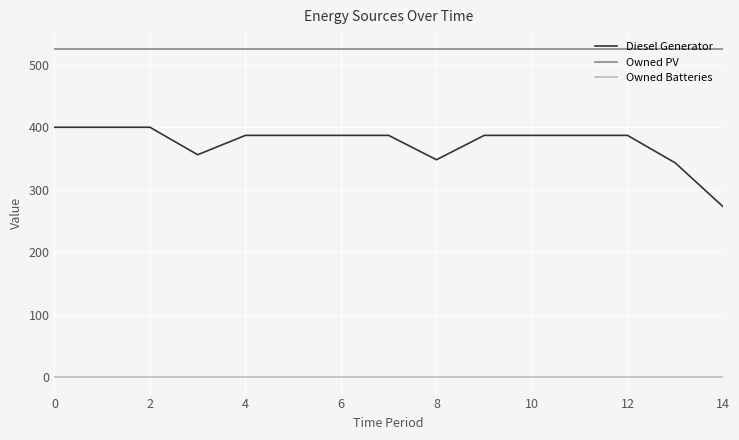

True or false: Diesel Generator and Owned Batteries cross at least once.

False